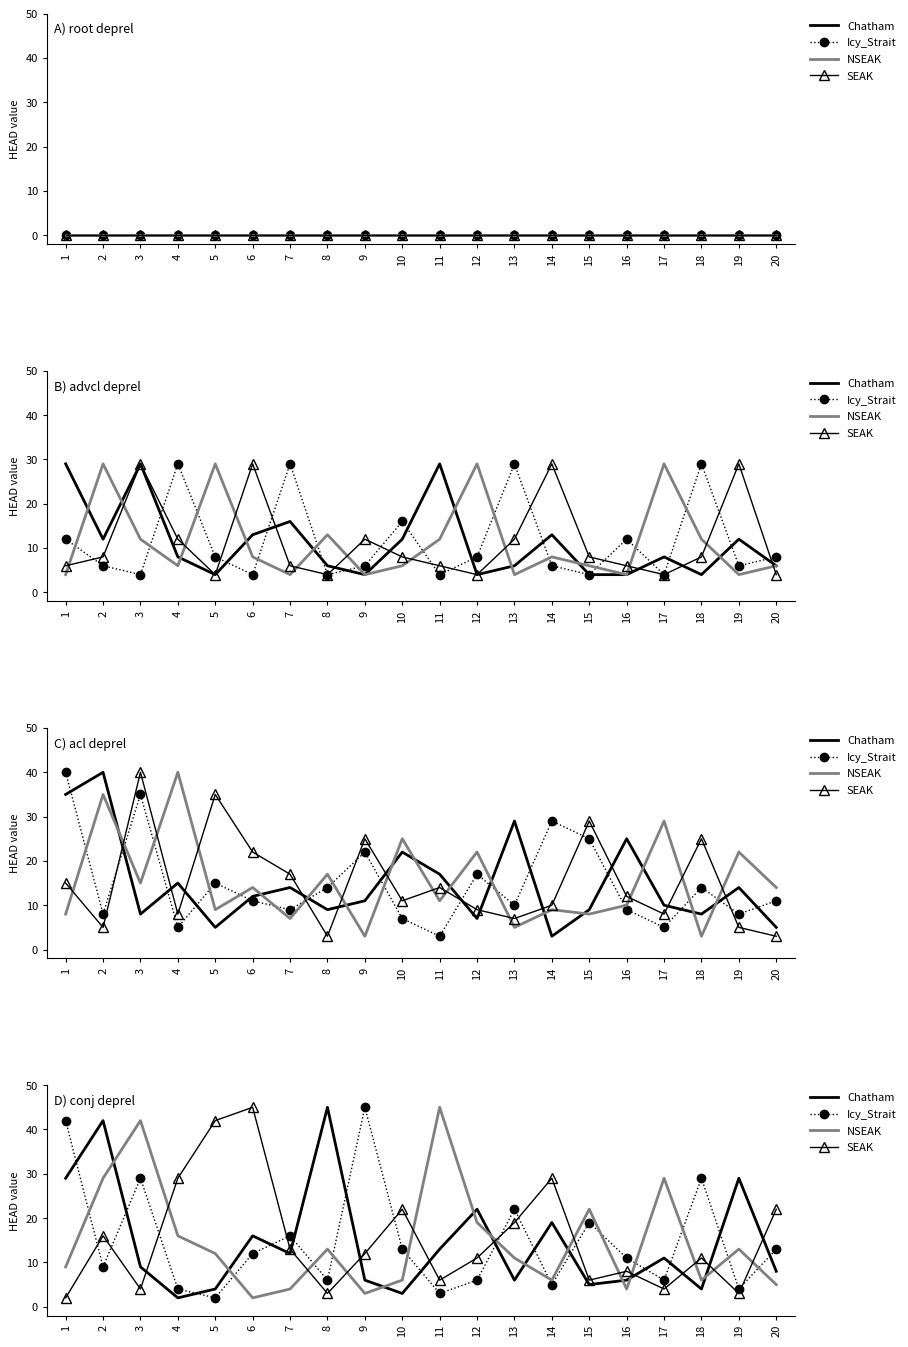

How many interior local valleys does the NSEAK series have?

5